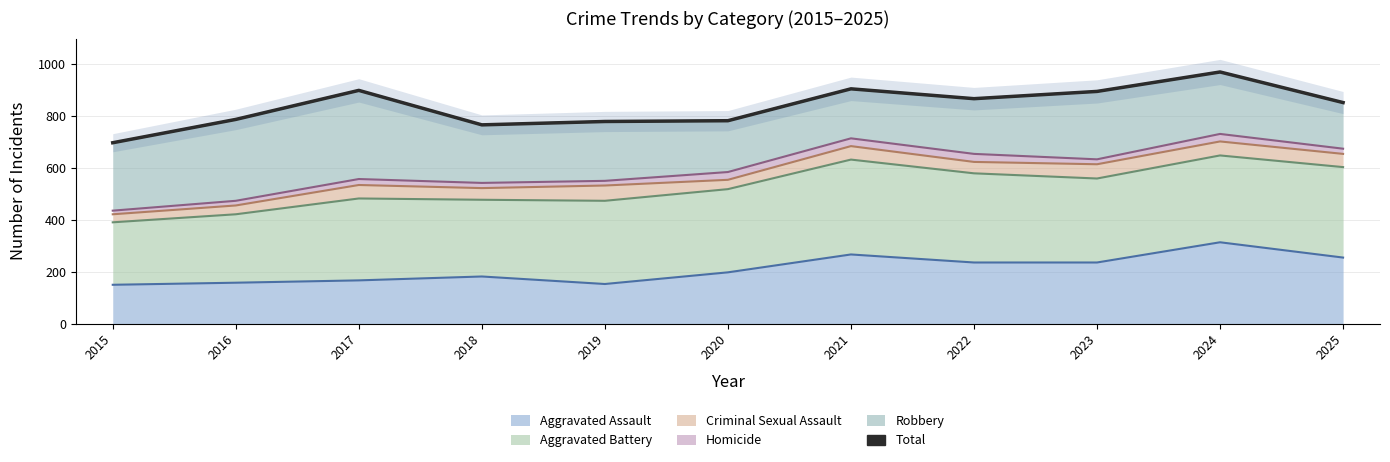

At which label is the value closest to 834?

2025